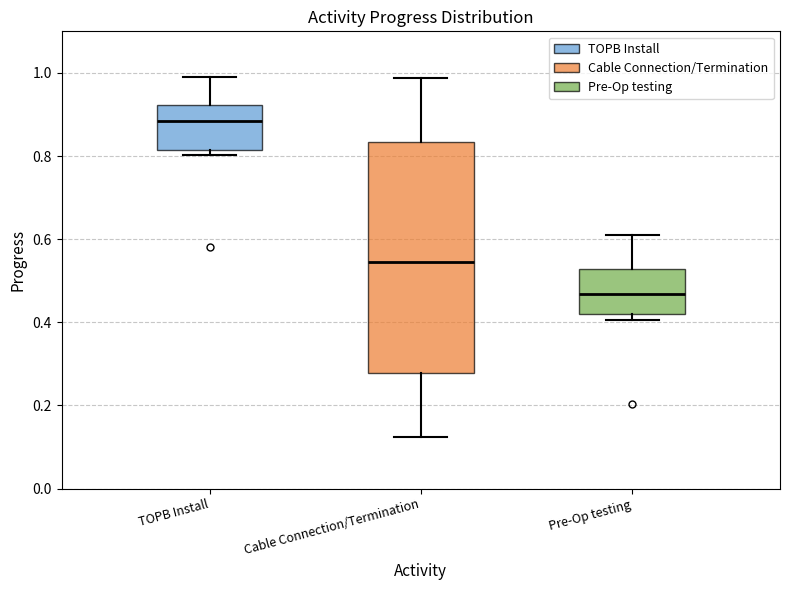

Where does the median line of the box for TOPB Install sit on the y-axis? The values are not printed on the chart, so give them approximately, as read against the axis.

0.88